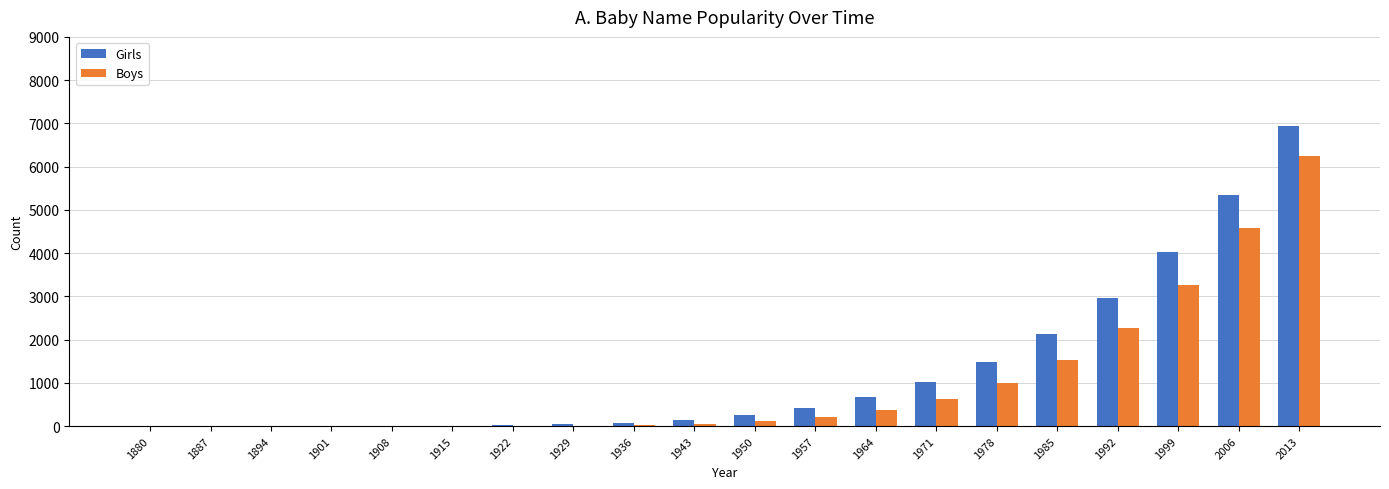

Which category has the highest value across all series?

2013